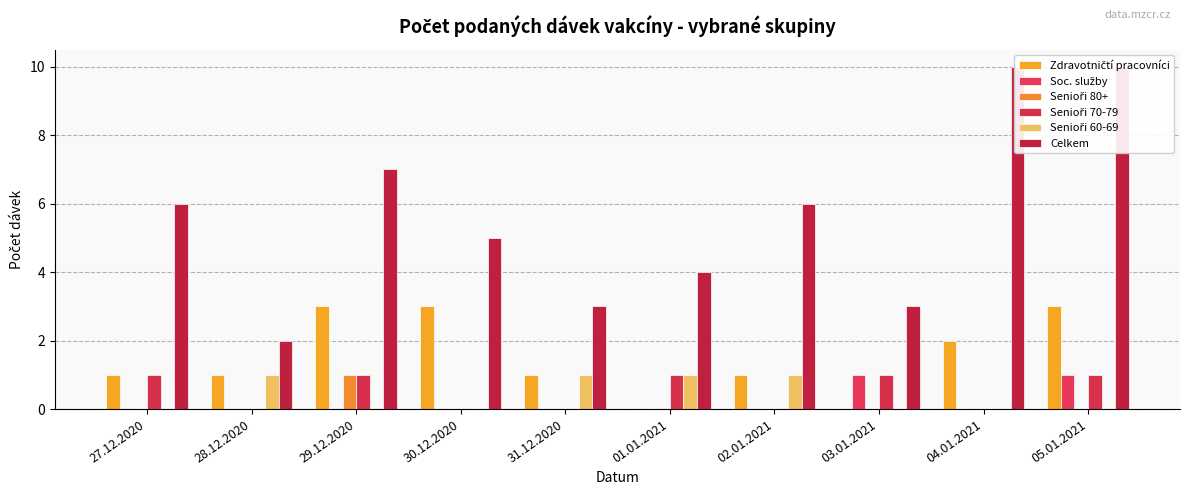

Are the bars grouped side by side (vs. stacked)?

Yes